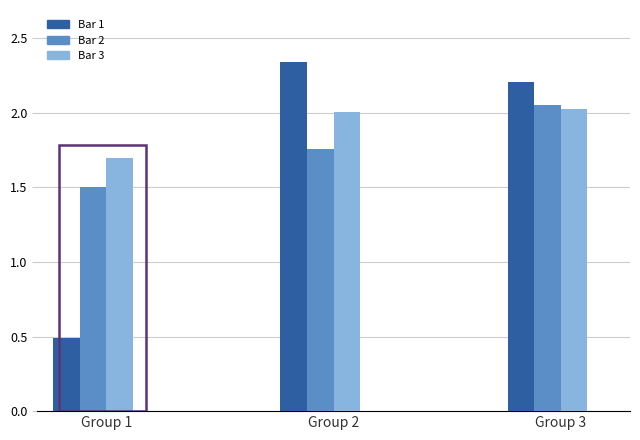

Reading left to right, transcribe all the data shown in this chart.

2=0.5	3=1.5	4=1.7	5=2.3	6=1.8	7=2.0	8=2.2	9=2.0	10=2.0